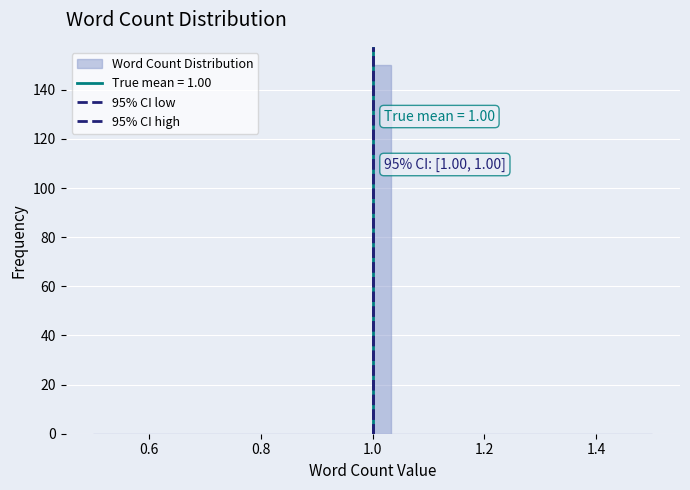

Around what value on the x-axis is the tallest bar? Give the approximate position of its centre, as read against the axis.

1.02